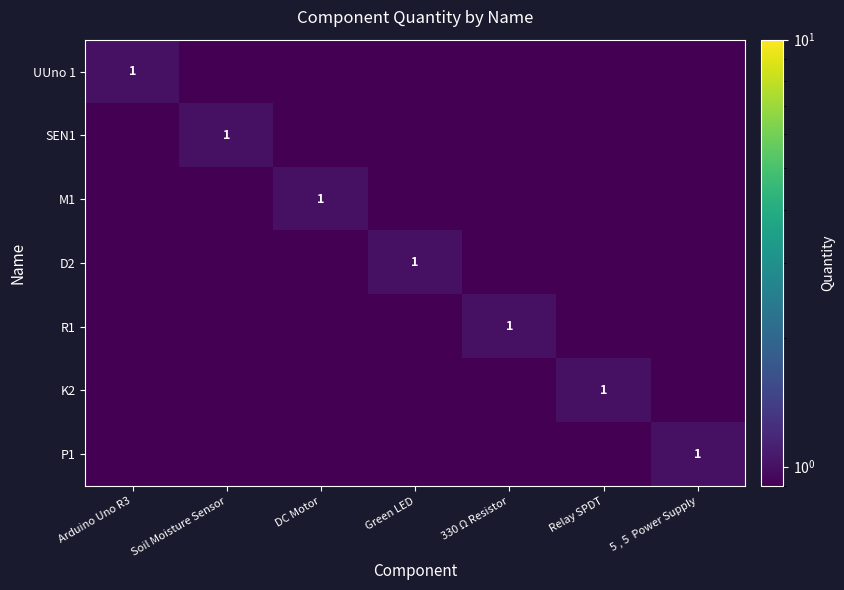

The value of M1 at DC Motor is 0.2. True or false?

False